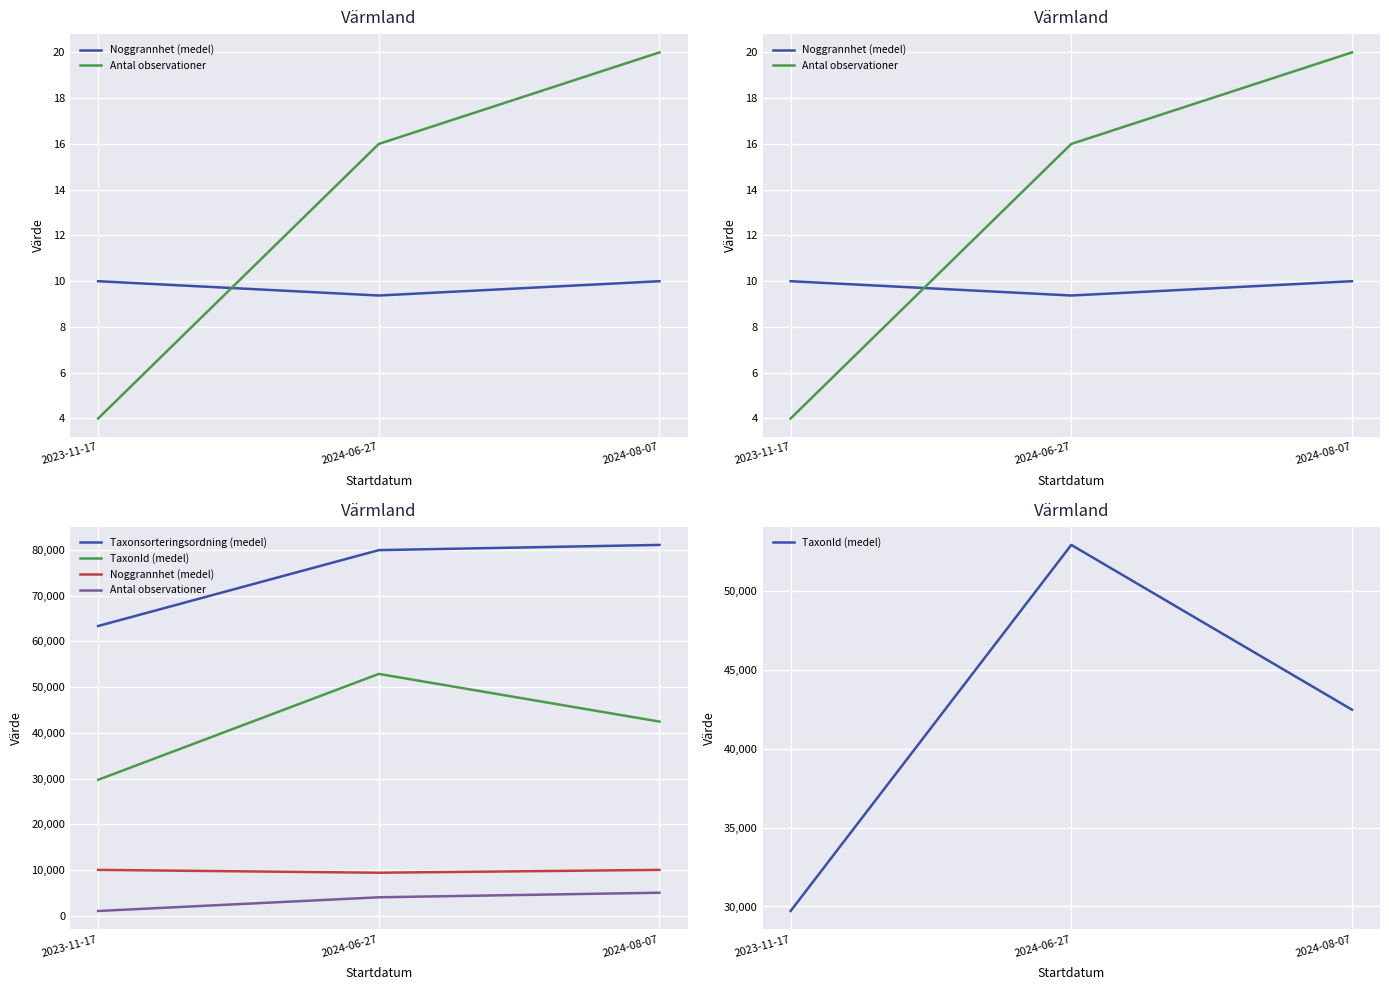

What is the difference between the maximum and minimum values in the Taxonsorteringsordning (medel) series?

17747.9